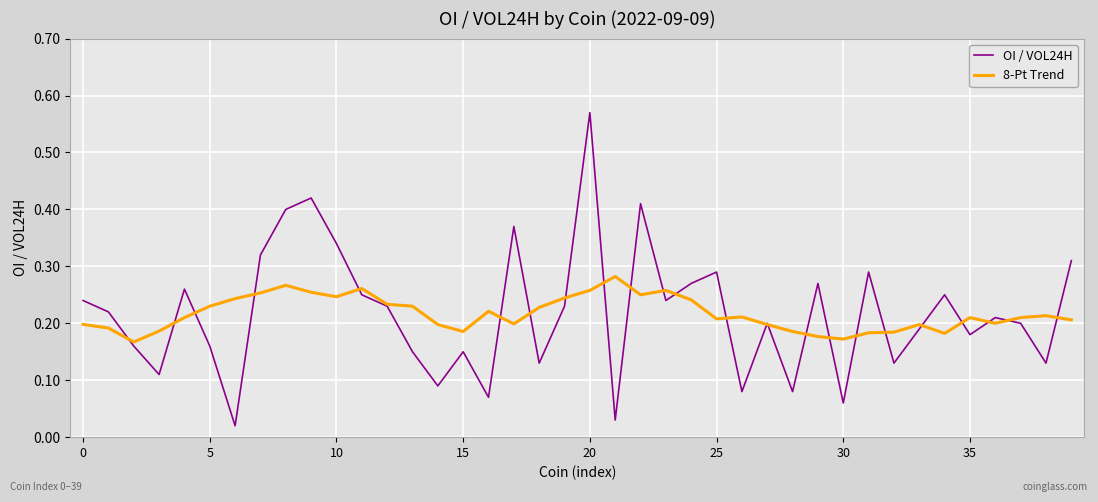

List the series in order of their peak value, lowest first.

8-Pt Trend, OI / VOL24H